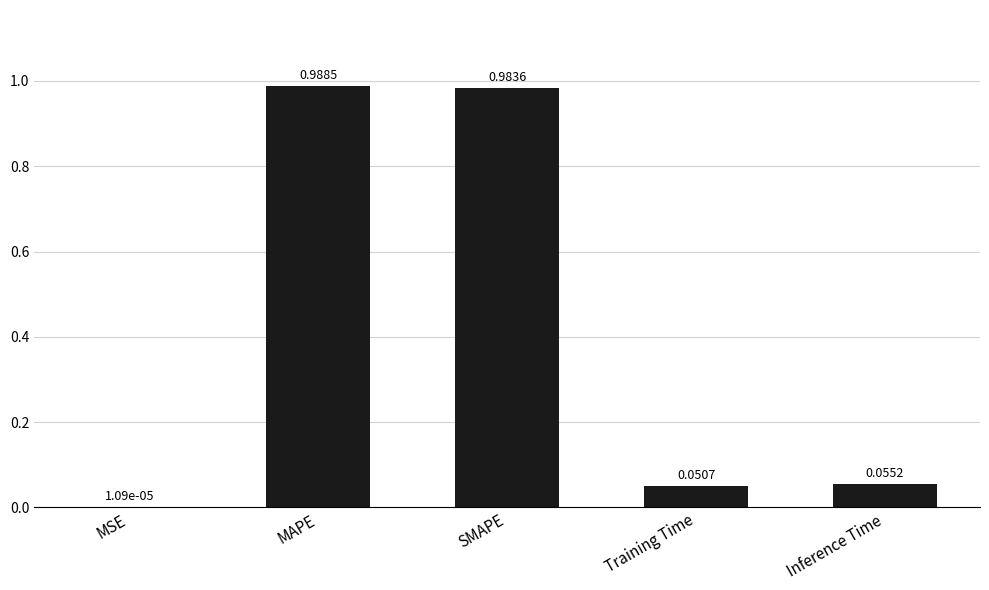

Which category has the highest value across all series?

MAPE